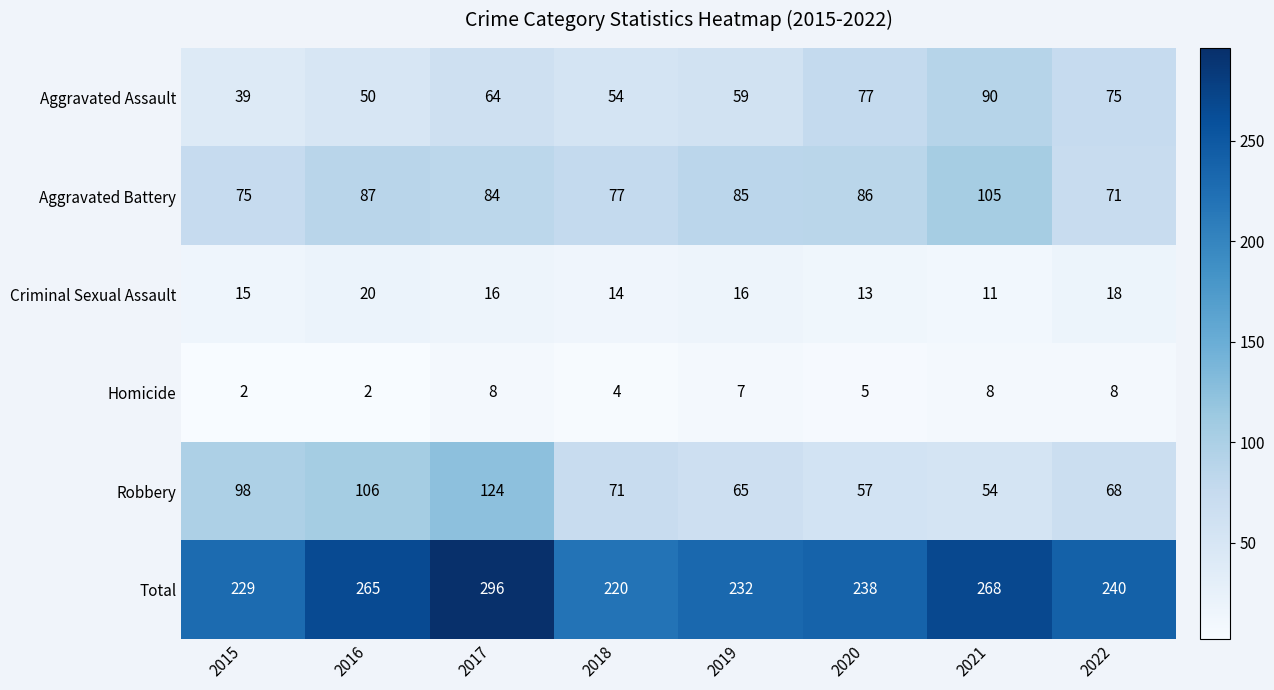

What is the spread (max minus min) of values at 2021?

260